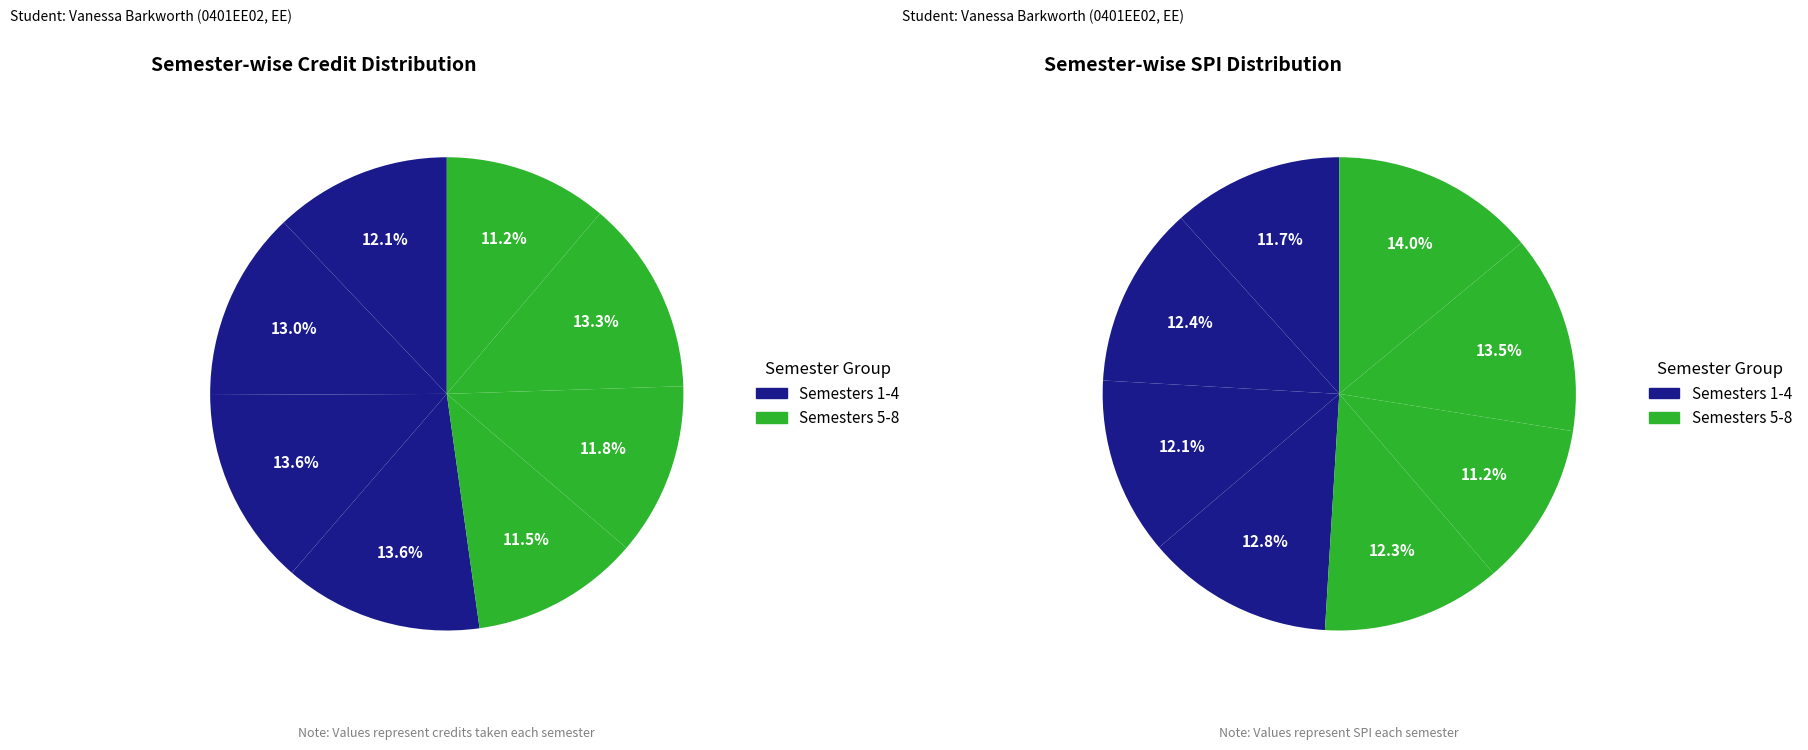

What is the largest slice in the pie chart?

Semester 3